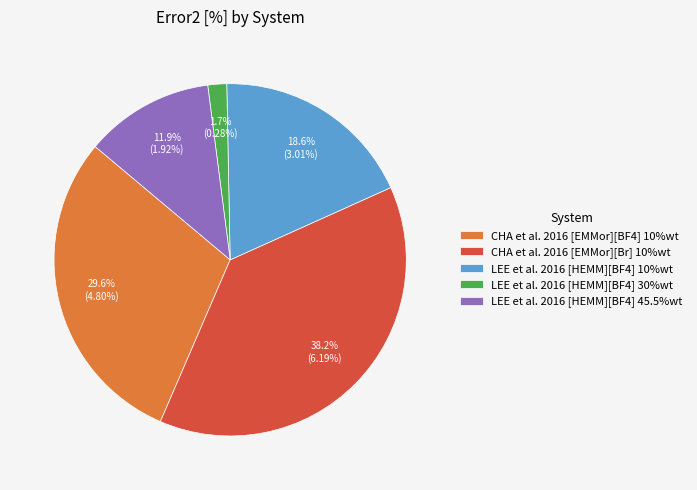

To the nearest percent, what is the average slice percentage?

20%